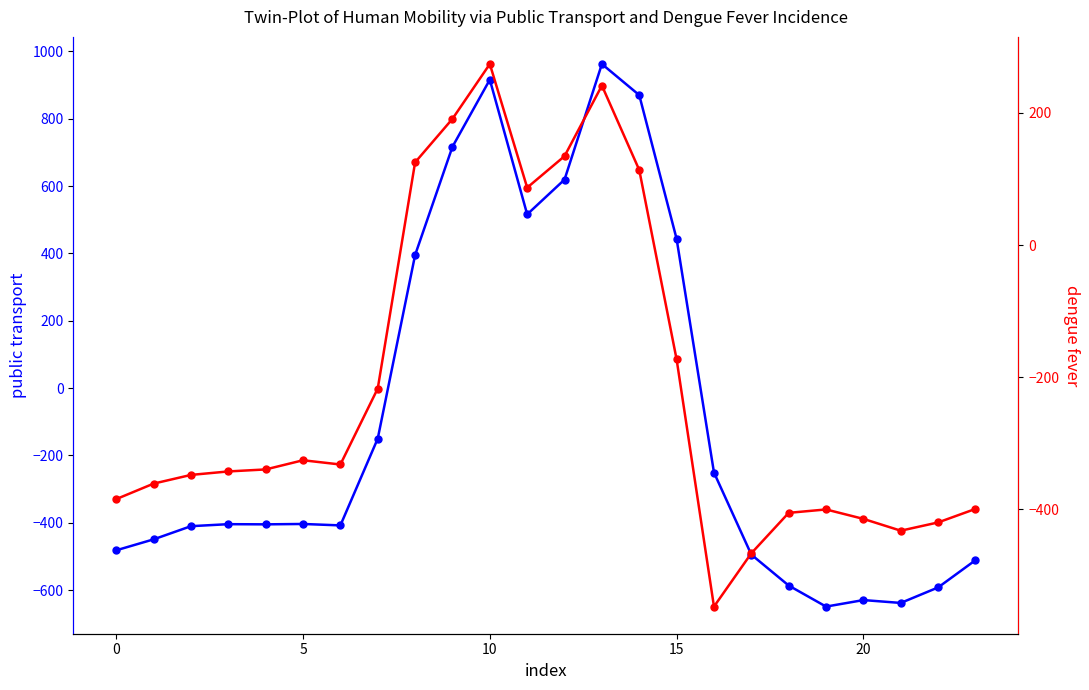

What is the average value of the row_0.0 series?

-84.4